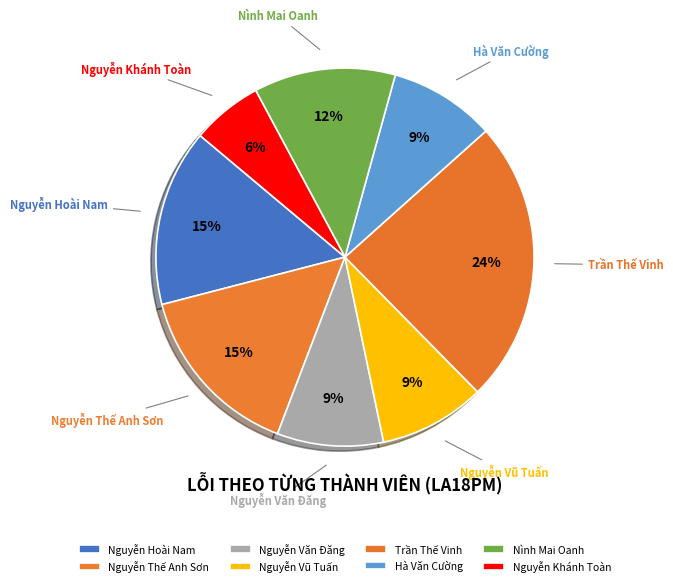

How many slices are in this pie chart?

8